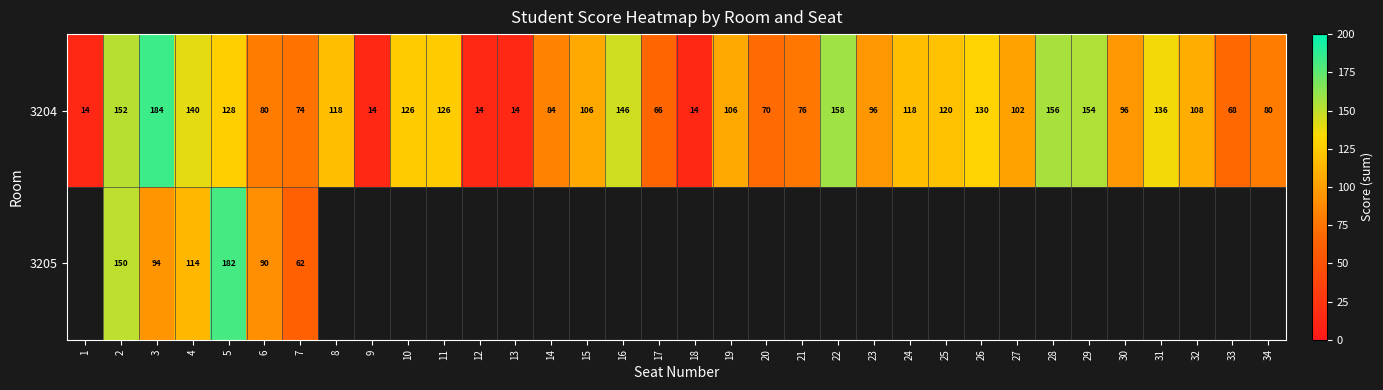

What is the difference between the 3204 values at 29 and 31?

18